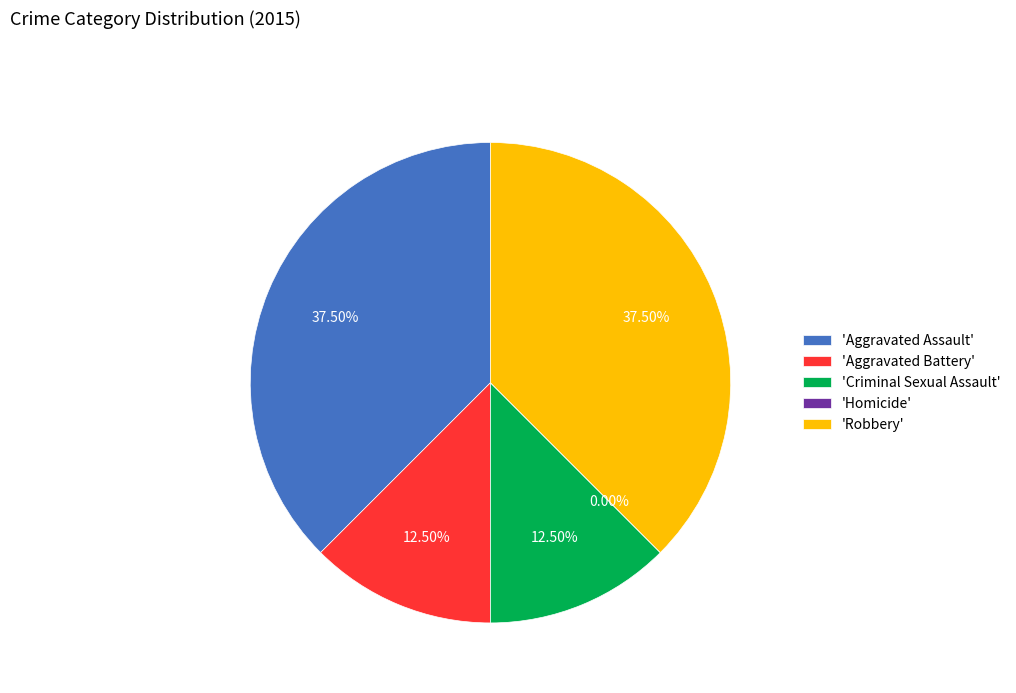

What percentage is NOT represented by Aggravated Battery?

87.5%